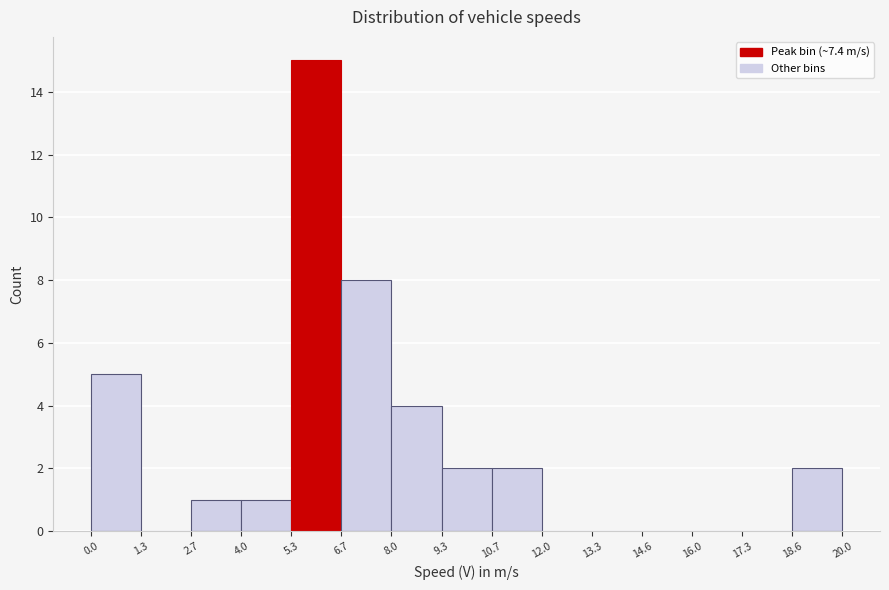

What is the height of the bar covering 18.6 to 20.0 on the x-axis? The values are not printed on the chart, so give them approximately, as read against the axis.

2